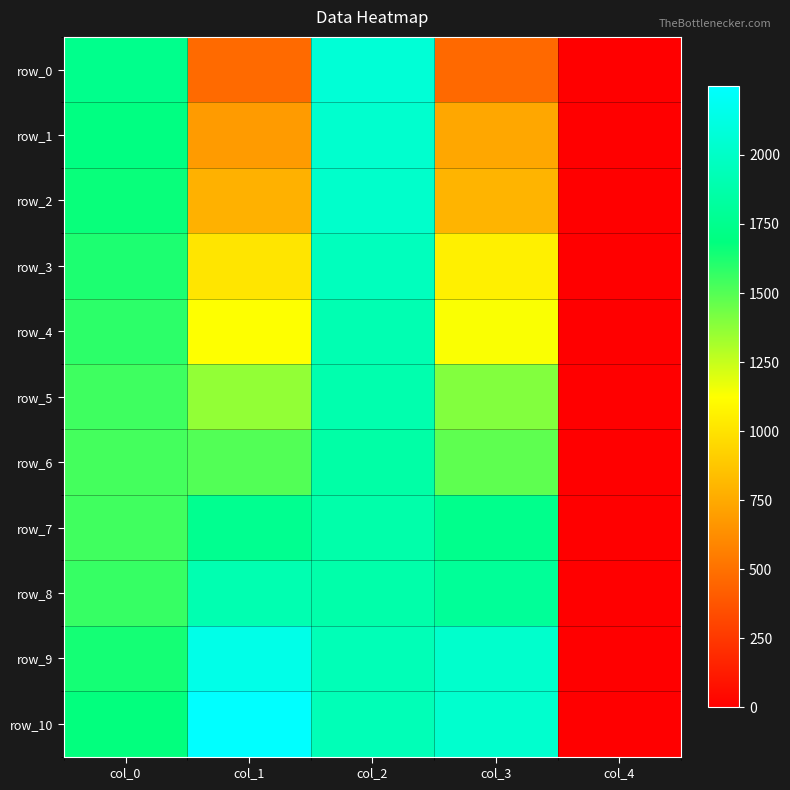

Reading left to right, transcribe all the data shown in this chart.

row_0: col_0=1740.3	col_1=471.2	col_2=2065.8	col_3=469.9	col_4=0.0
row_1: col_0=1698.5	col_1=686.5	col_2=2030.5	col_3=739.2	col_4=0.0
row_2: col_0=1668.1	col_1=784.0	col_2=2018.9	col_3=795.4	col_4=0.0
row_3: col_0=1623.8	col_1=1013.3	col_2=1958.1	col_3=1062.7	col_4=0.0
row_4: col_0=1587.0	col_1=1126.0	col_2=1908.7	col_3=1137.4	col_4=0.0
row_5: col_0=1550.3	col_1=1364.1	col_2=1893.5	col_3=1400.8	col_4=0.0
row_6: col_0=1535.1	col_1=1506.0	col_2=1855.5	col_3=1479.4	col_4=0.0
row_7: col_0=1542.7	col_1=1759.3	col_2=1872.0	col_3=1741.6	col_4=0.0
row_8: col_0=1564.2	col_1=1902.4	col_2=1872.2	col_3=1794.3	col_4=0.0
row_9: col_0=1640.2	col_1=2146.9	col_2=1929.0	col_3=2021.5	col_4=0.0
row_10: col_0=1681.3	col_1=2249.4	col_2=1930.3	col_3=2031.6	col_4=0.0